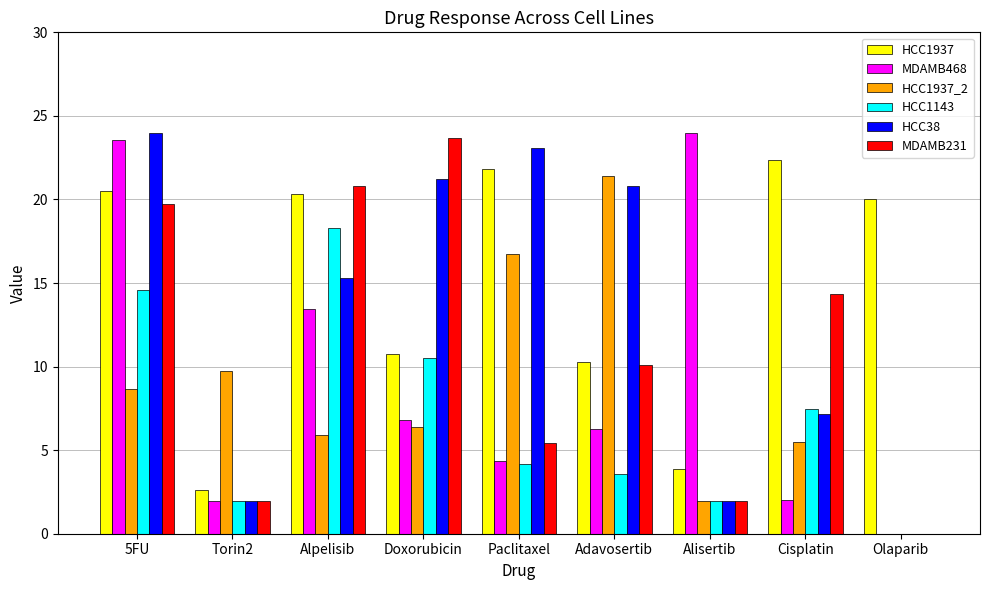

Where does the HCC38 series first go above 15?

5FU